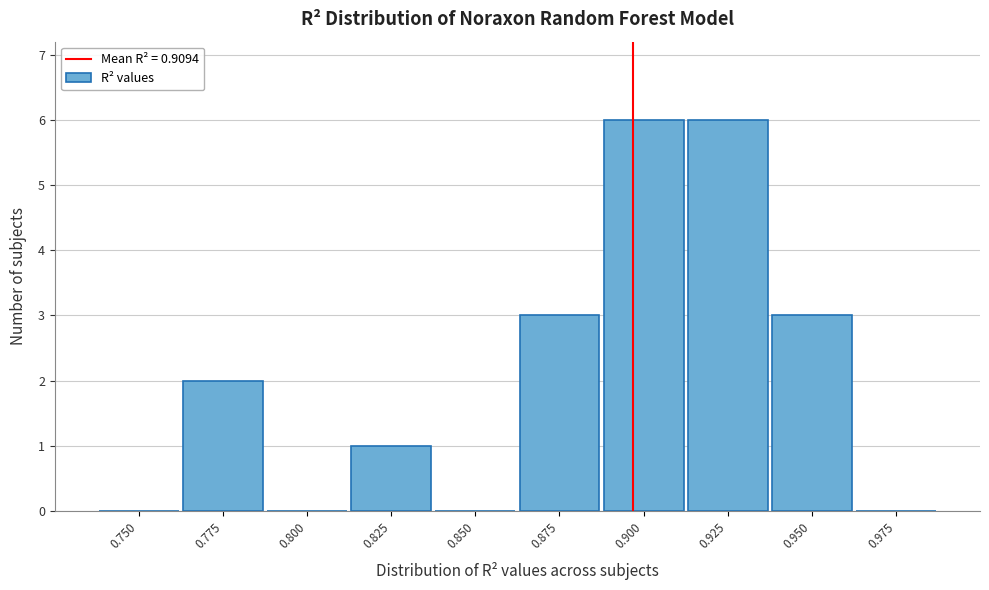

Reading right to left, what are all the values shown in this chart?

0.975=0	0.950=3	0.925=6	0.900=6	0.875=3	0.850=0	0.825=1	0.800=0	0.775=2	0.750=0